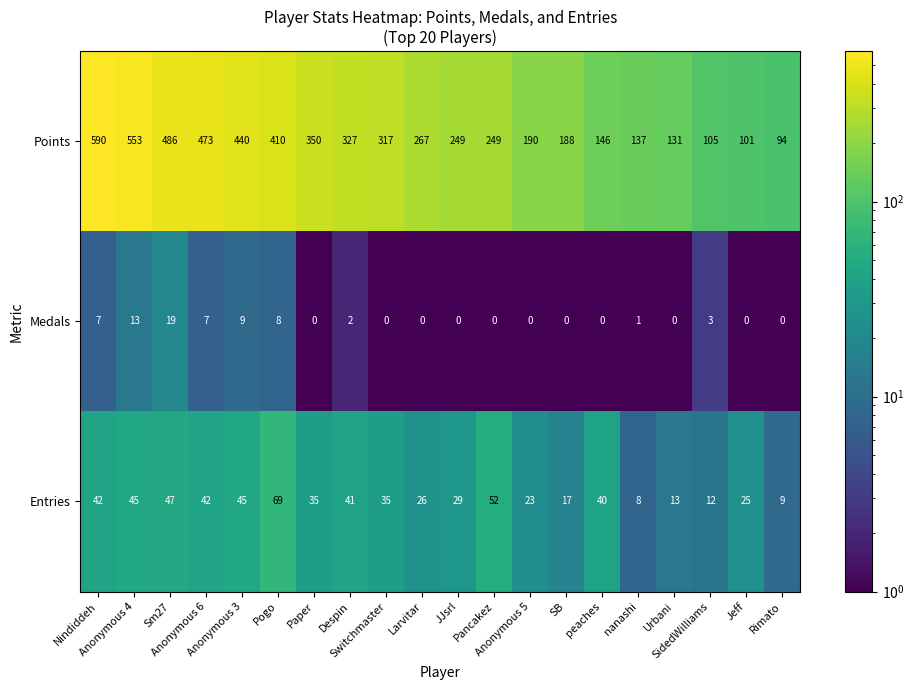

Which series has the widest spread of values?

Points